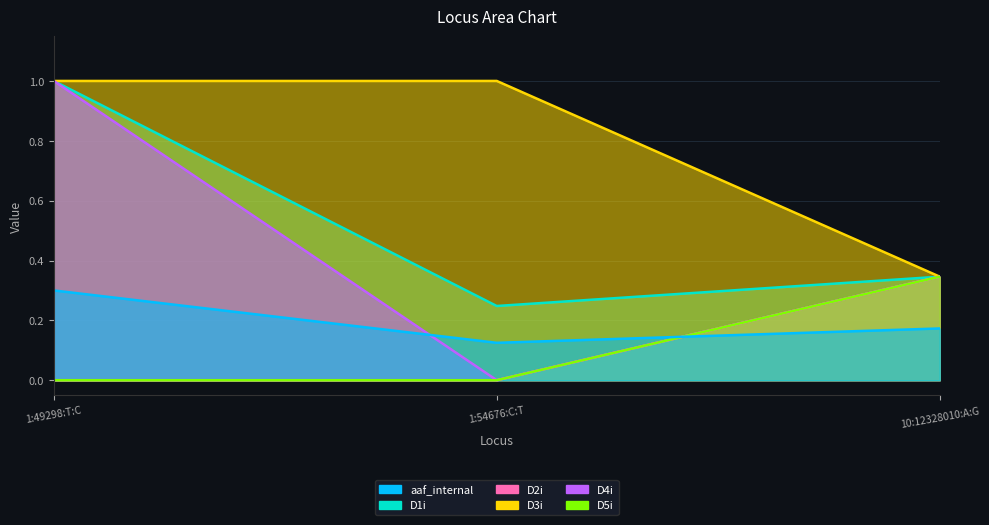

The D2i series shows 0.6 at 1:54676:C:T. True or false?

False